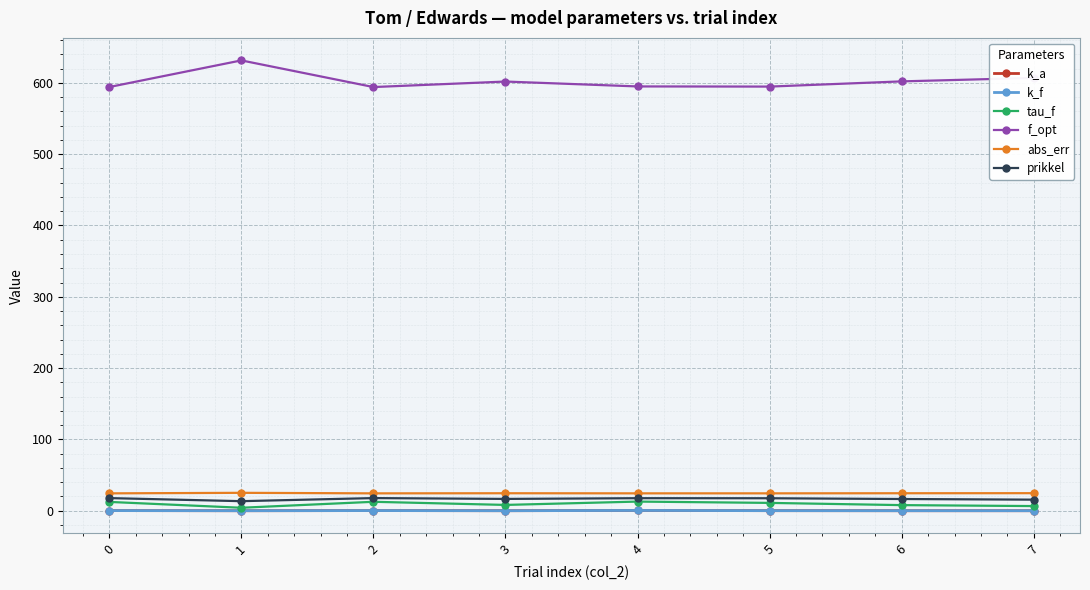

True or false: k_a and abs_err cross at least once.

False